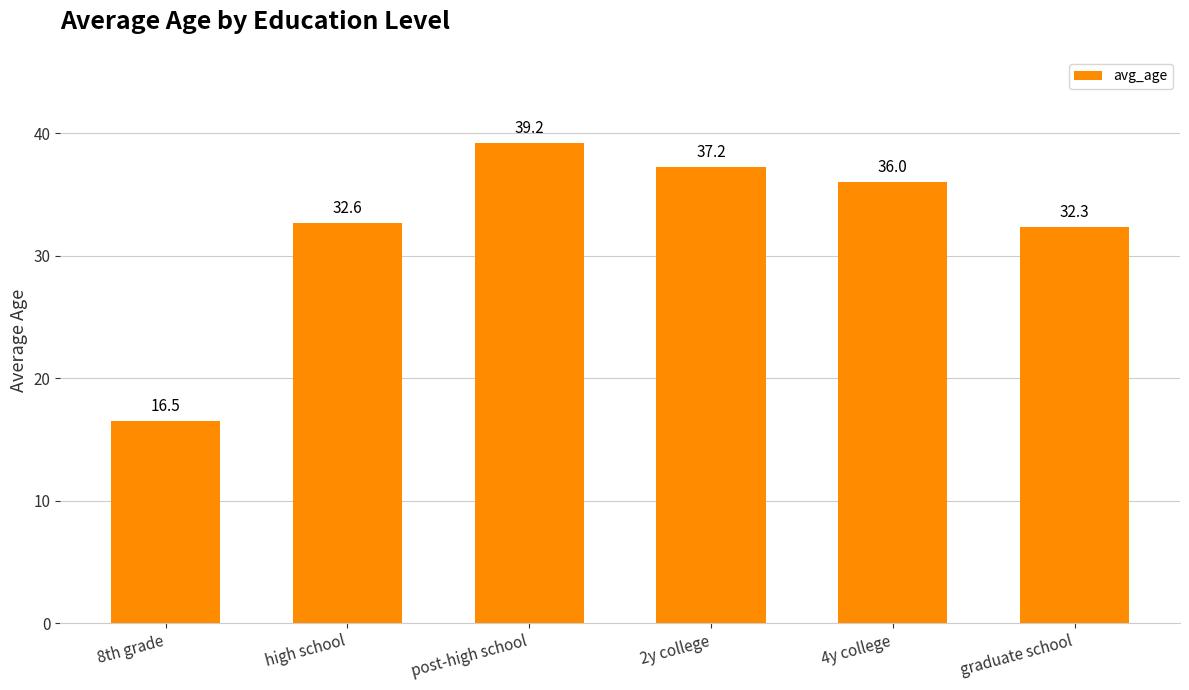

Rank the categories by value from highest to lowest.

post-high school, 2y college, 4y college, high school, graduate school, 8th grade